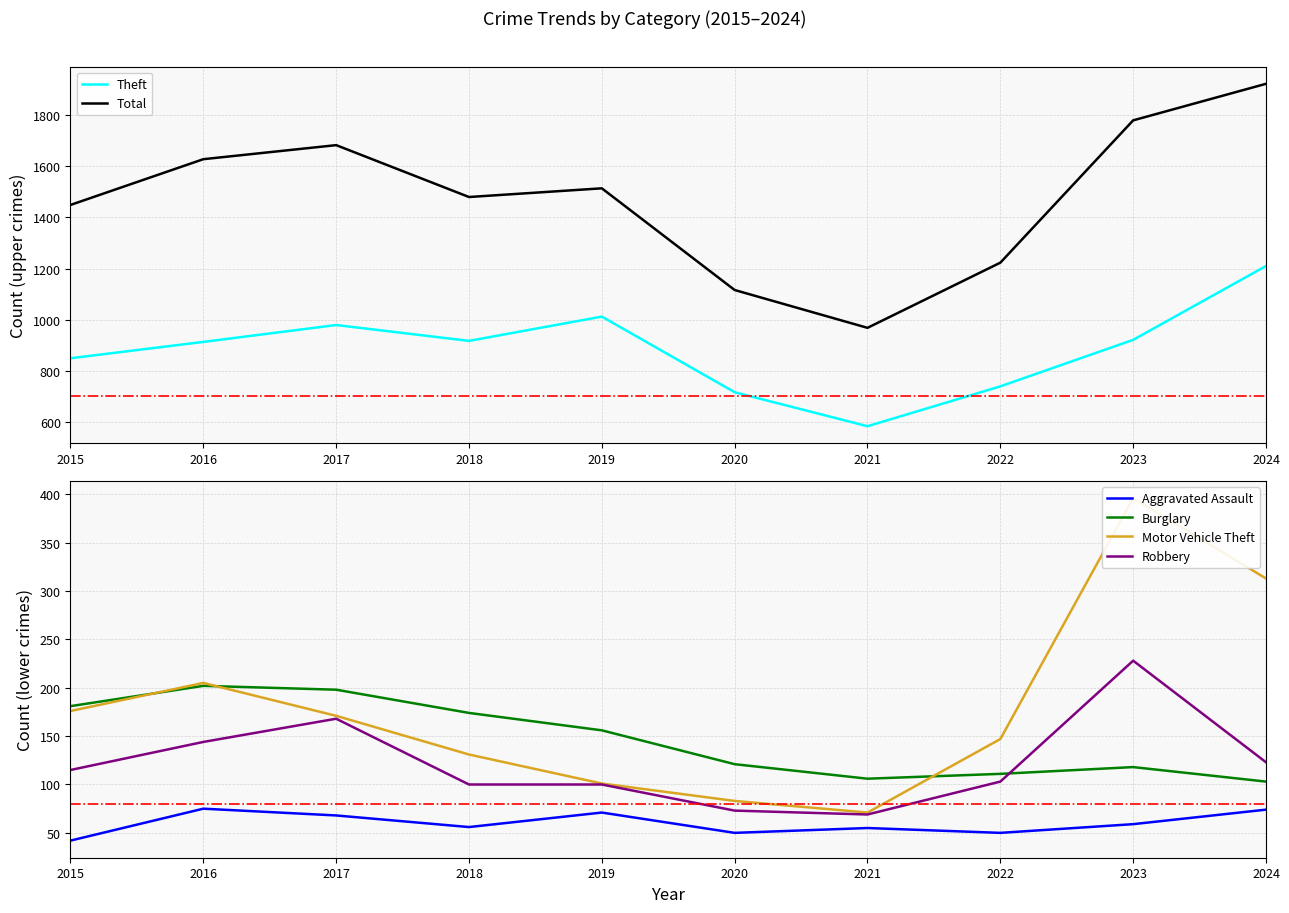

What is the value of the Theft point at the 3rd from the left?

979